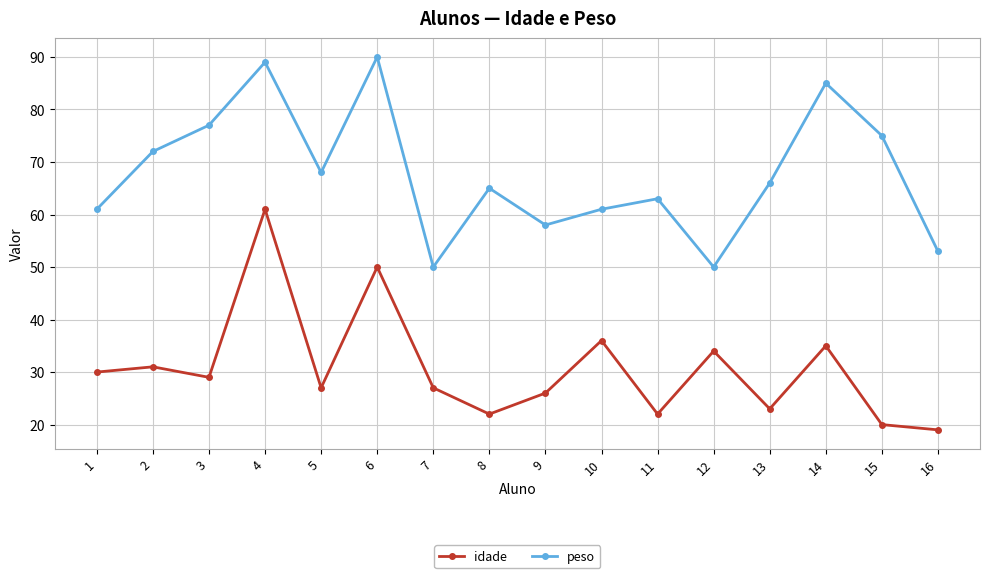

Rank the series by their average value, from highest to lowest.

peso, idade